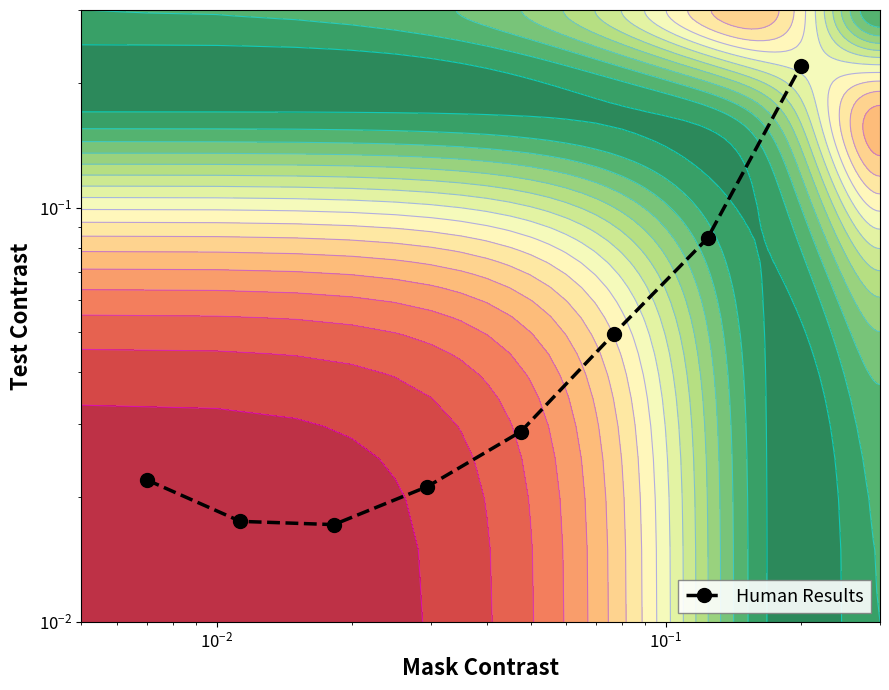

What is the sum of all values?

0.5